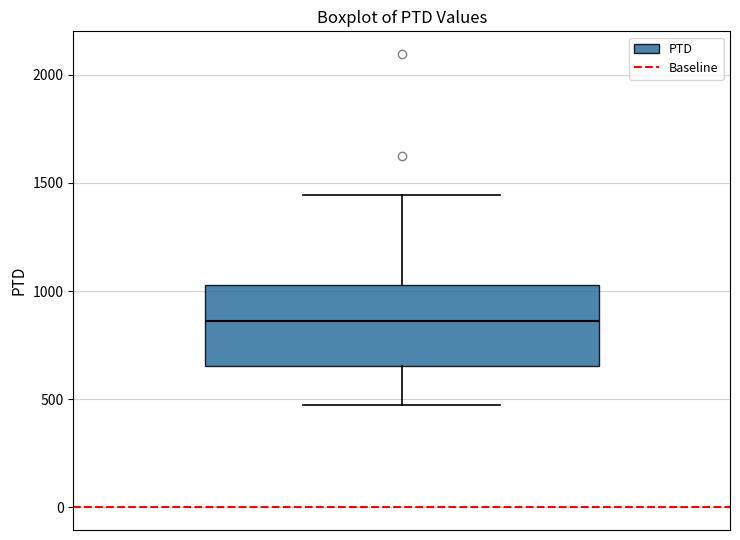

Where does the upper whisker of the box end on the y-axis? The values are not printed on the chart, so give them approximately, as read against the axis.

1450